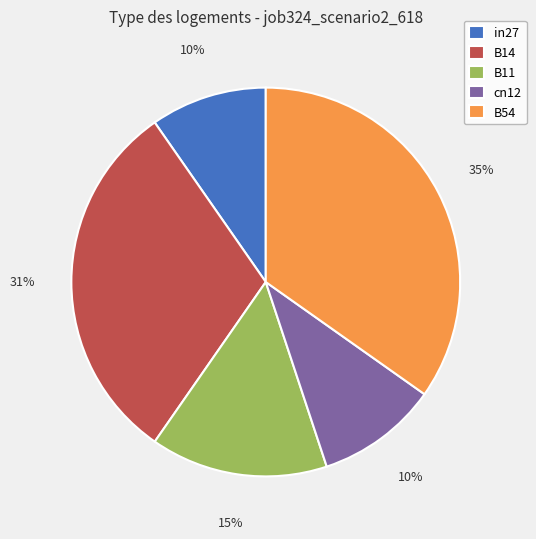

To the nearest percent, what percentage of the pie is in27?

10%